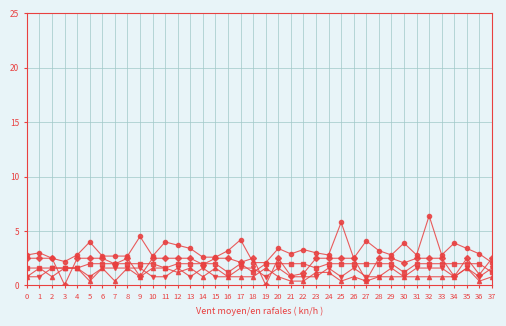

What is the total value across all series at 12?

11.0